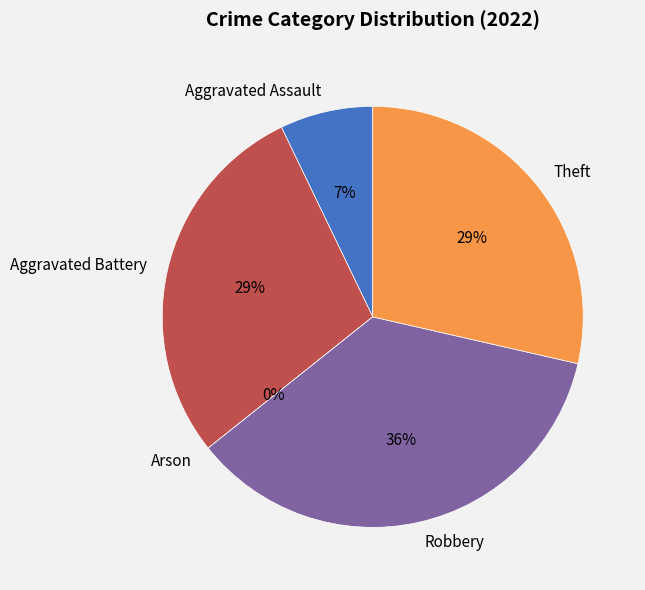

True or false: Aggravated Assault accounts for 7% of the total.

True